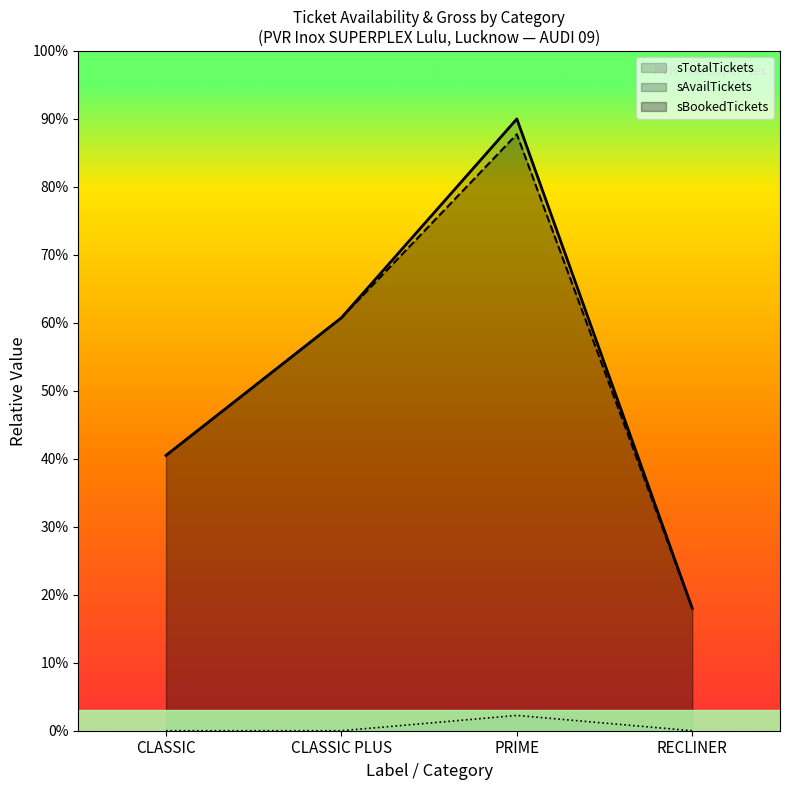

At which category is the sum across all series the highest?

PRIME